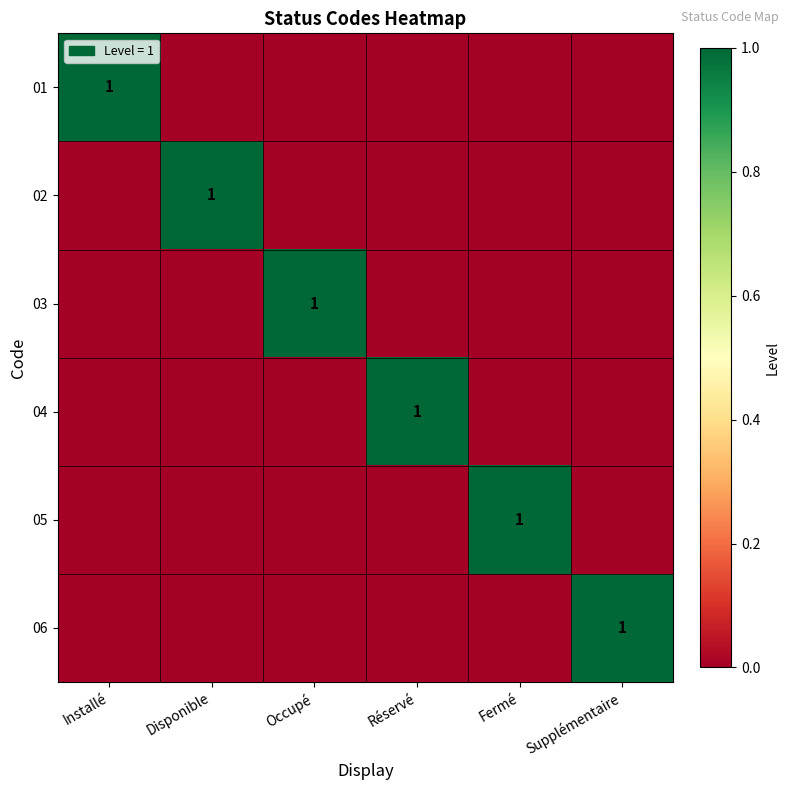

What is the total value across all series at Fermé?

1